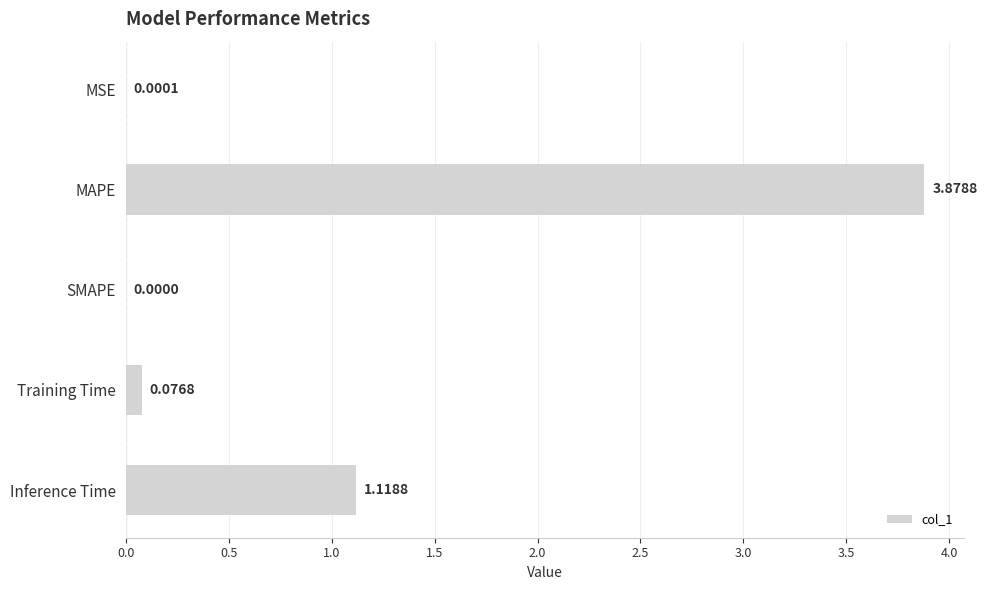

Between MSE and SMAPE, which is larger?

MSE